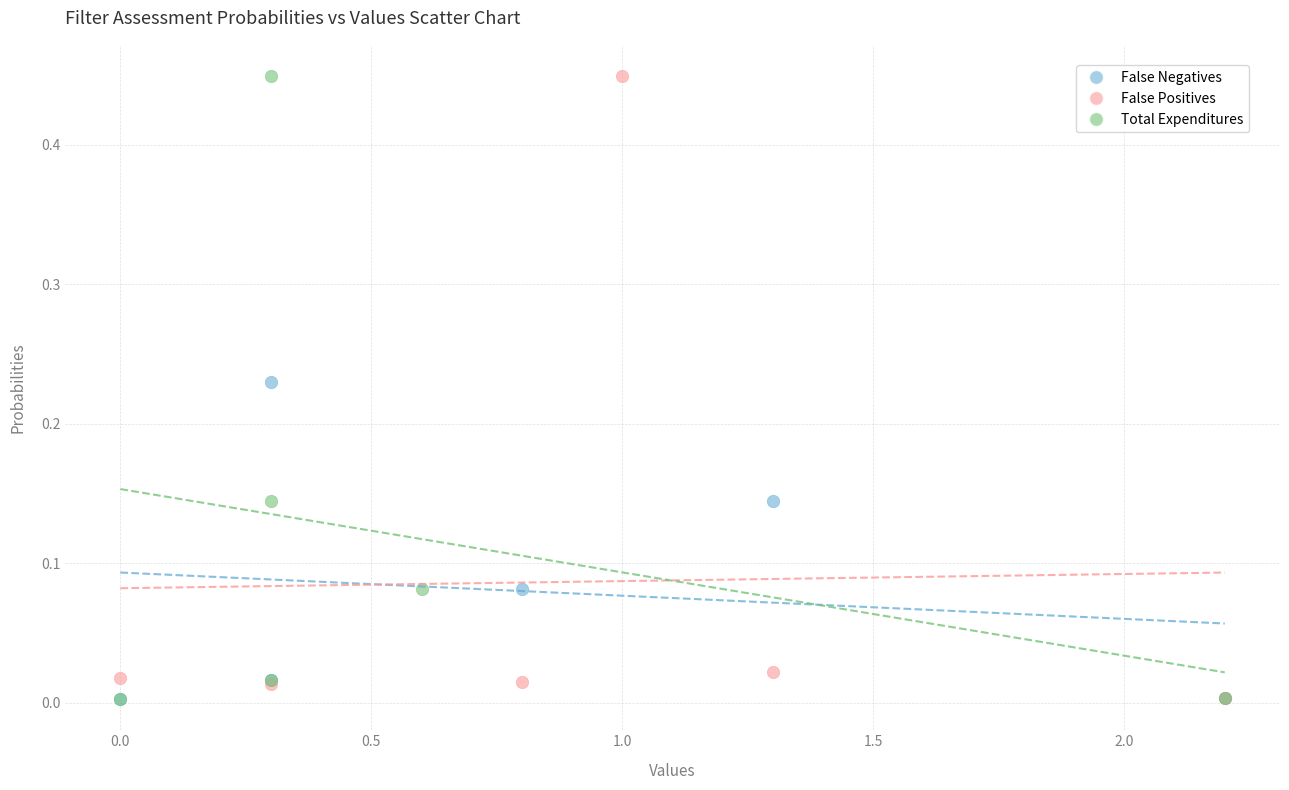

What are all the series names shown in the legend?

False Negatives, False Positives, Total Expenditures